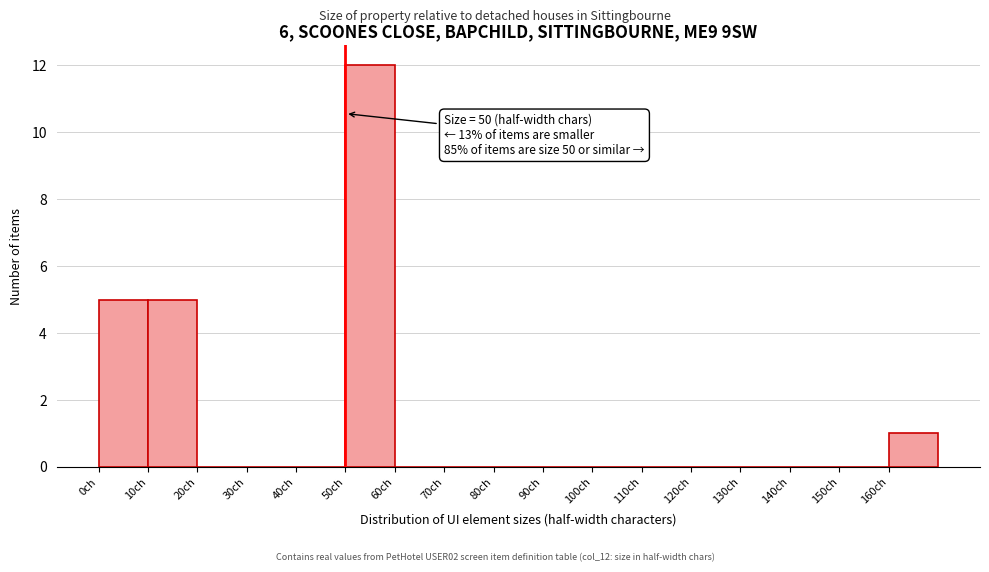

Over which range of the x-axis is the bar tallest?

50 to 60